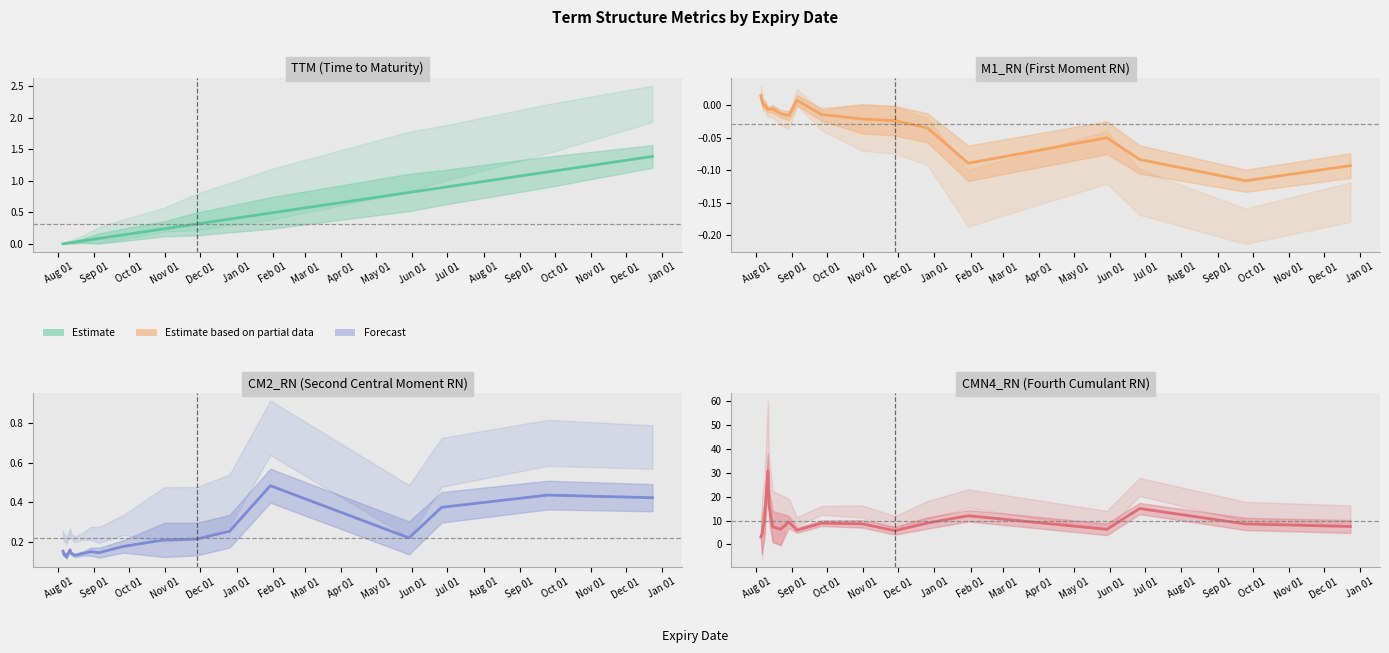

How many interior local peaks (higher than both neighbors) does the data have?

5